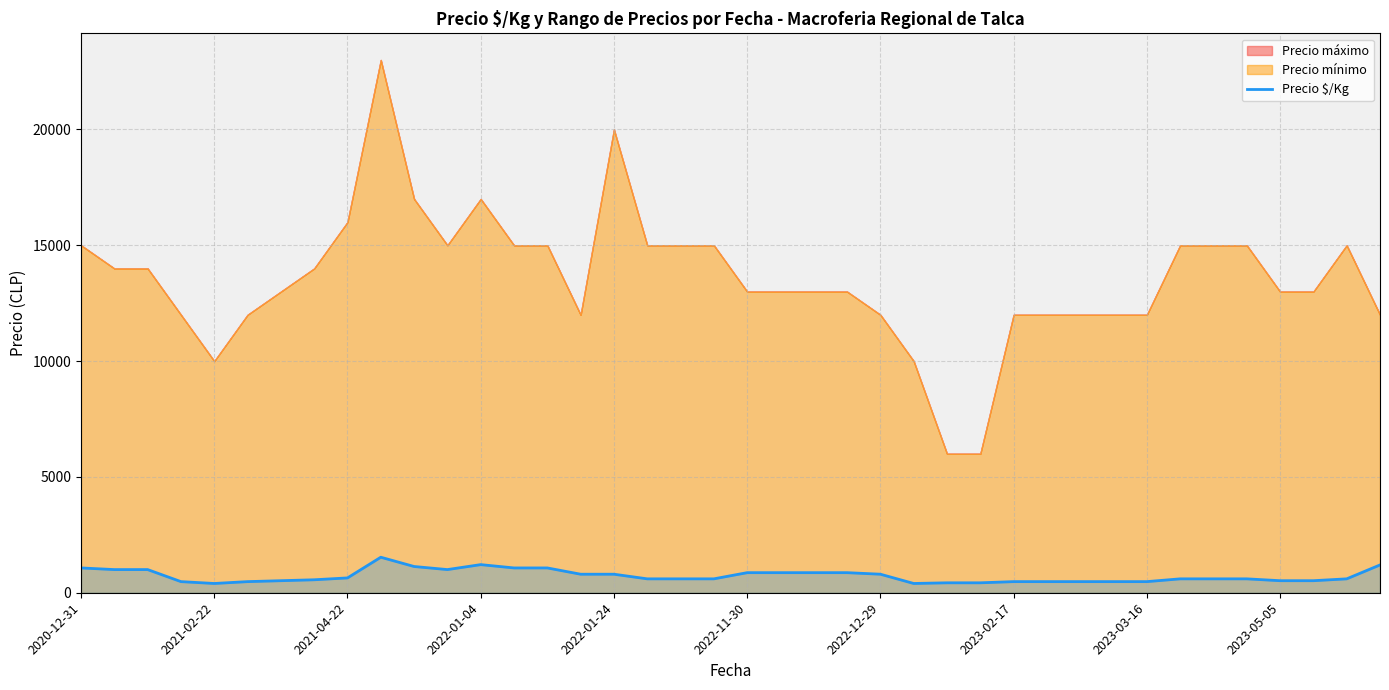

What is the highest value of the Precio $/Kg series?

1533